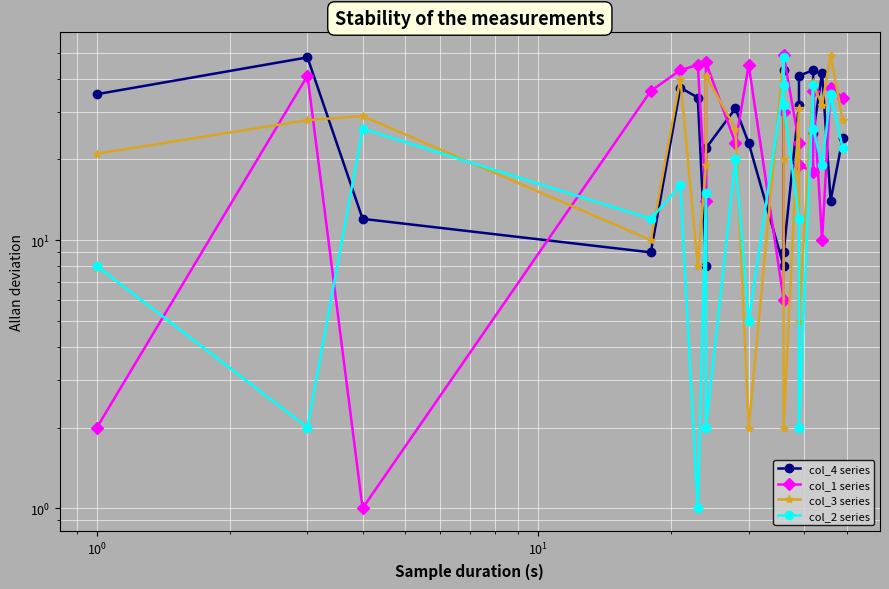

How many values in the col_2 series series are below 19?

10